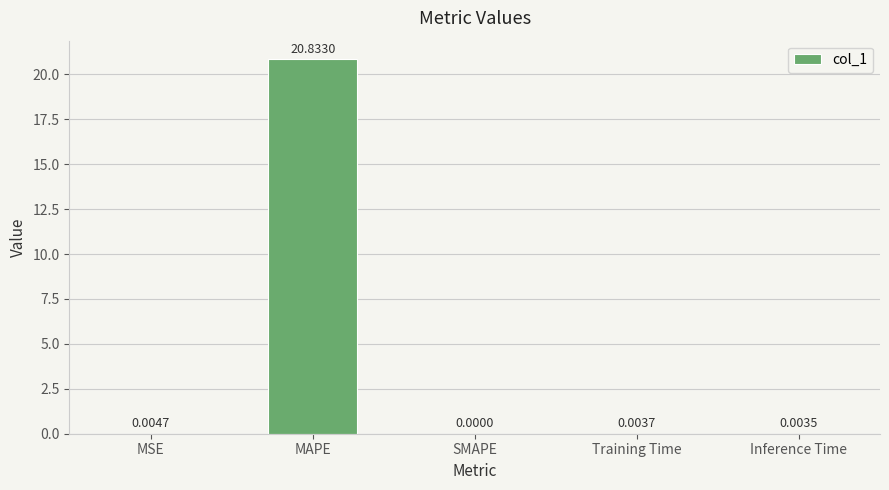

What is the difference between the values at MAPE and SMAPE?

20.8